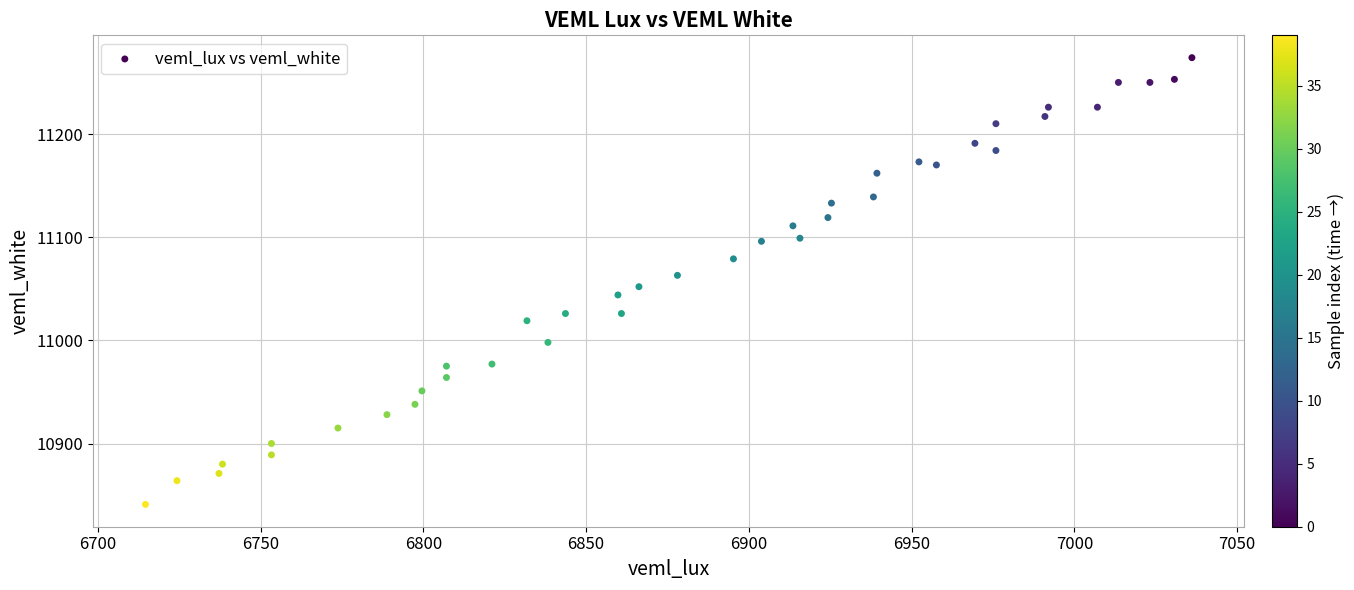

Count the number of points in this scatter plot.

40